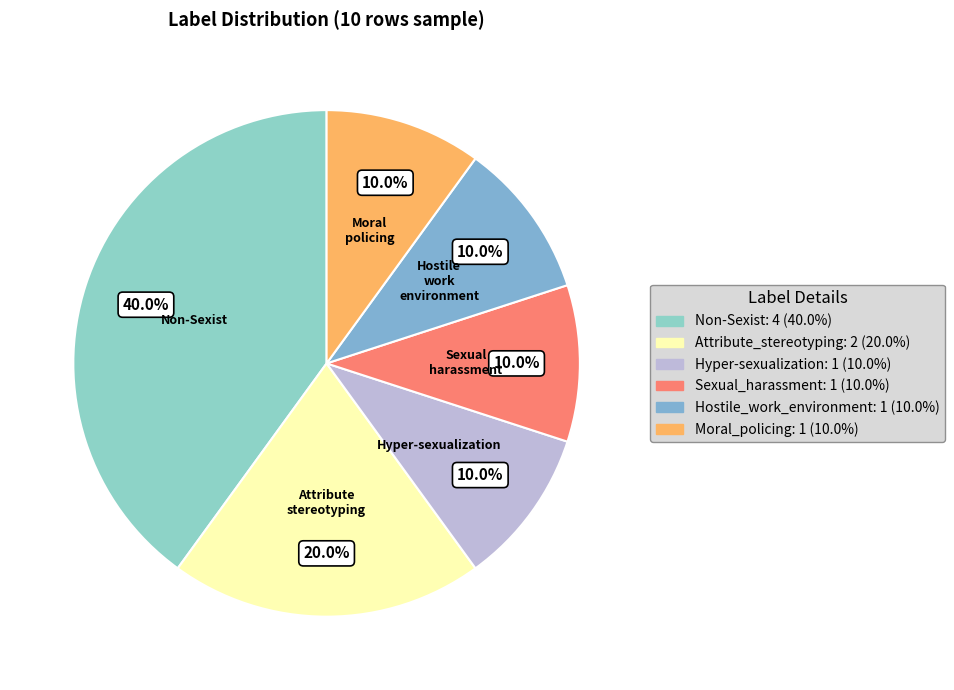

True or false: Sexual_harassment accounts for 1% of the total.

False